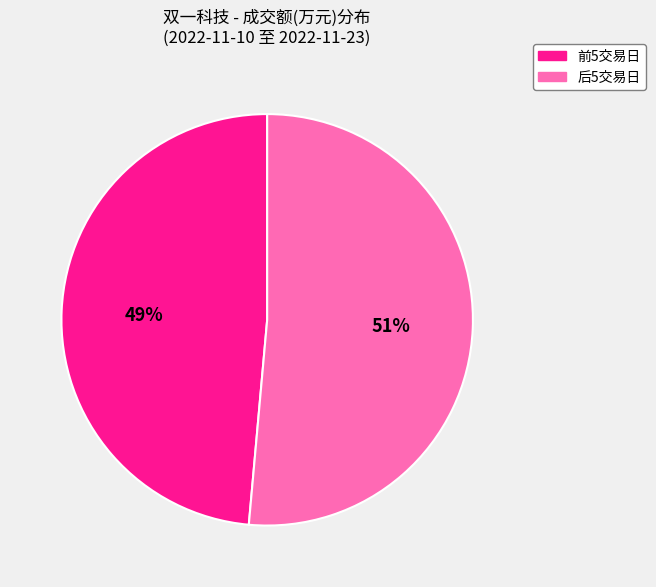

Does any single category account for the majority?

Yes